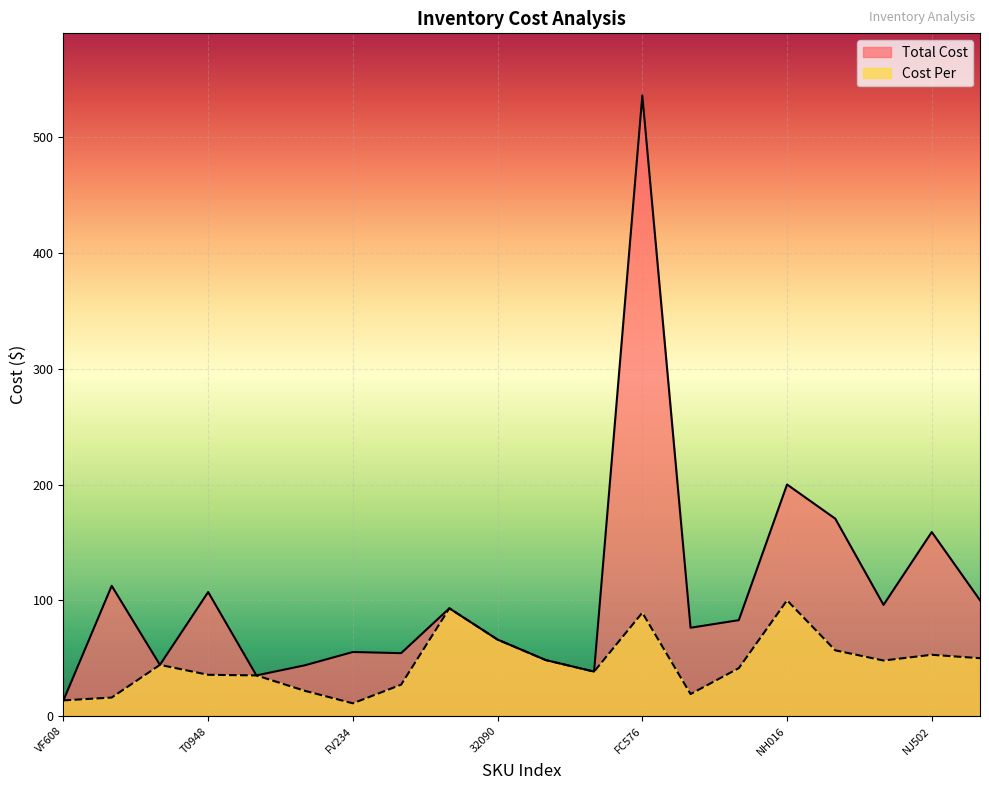

Rank the series by their maximum value, from lowest to highest.

Cost Per, Total Cost